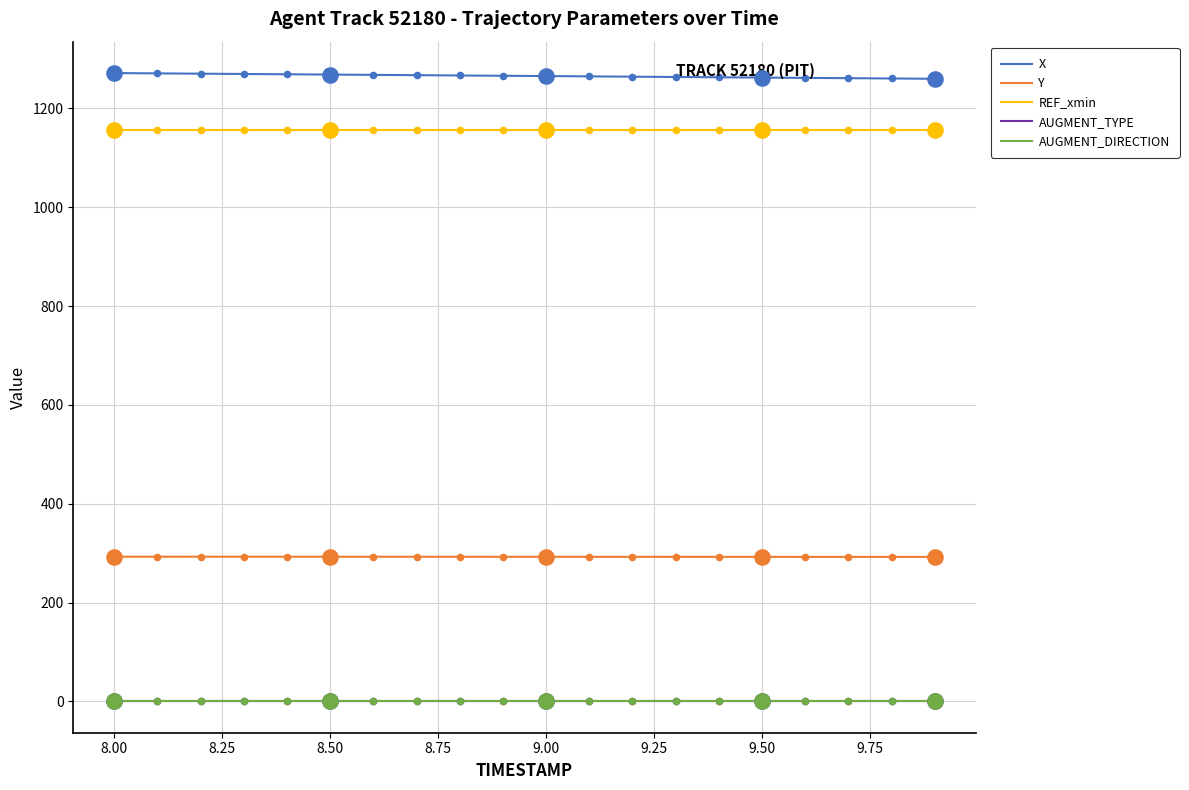

True or false: AUGMENT_TYPE and Y cross at least once.

False